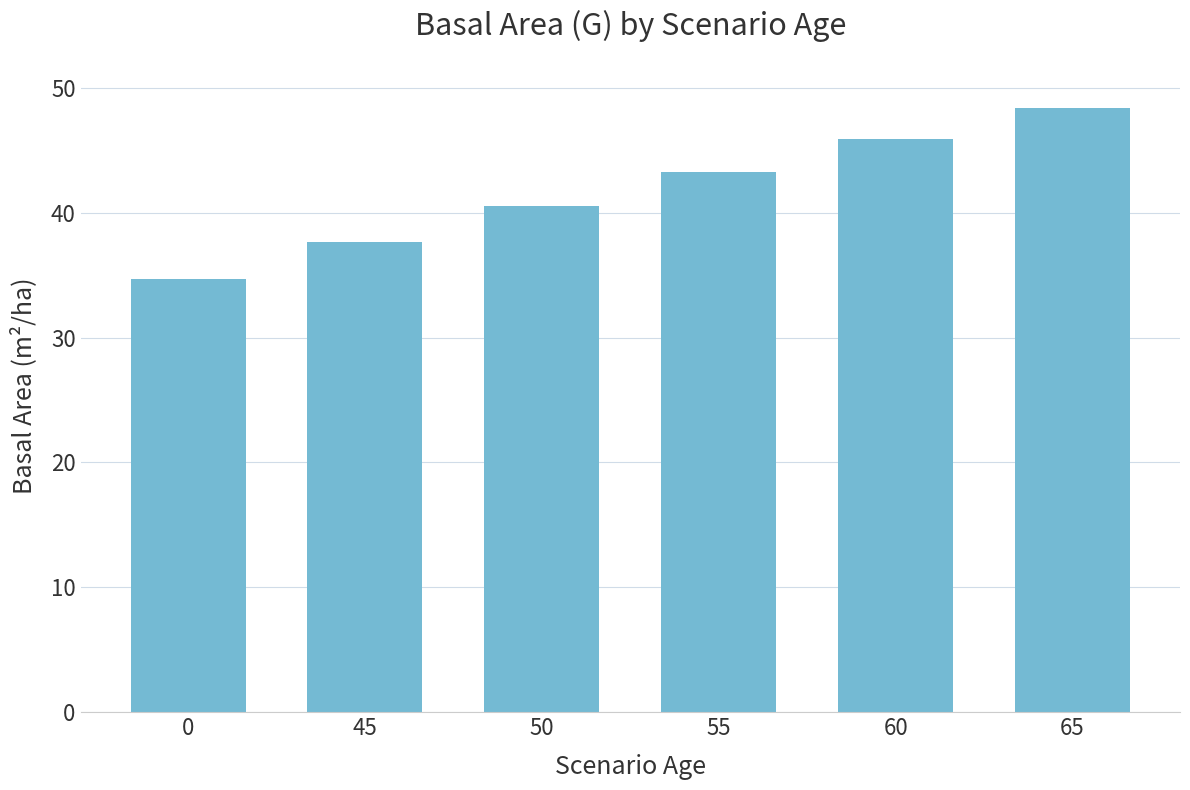

True or false: the data shows 20.6 at 60.

False